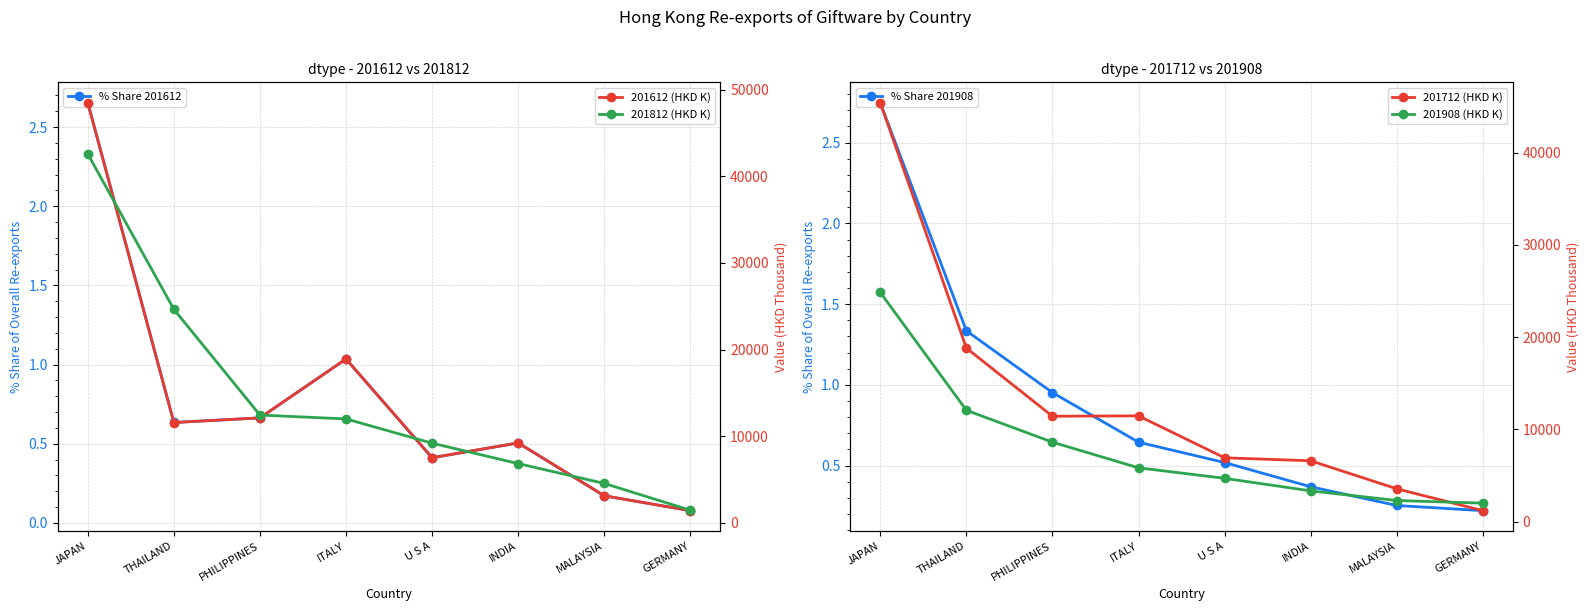

Where is the first local maximum for 201712 (HKD K)?

ITALY